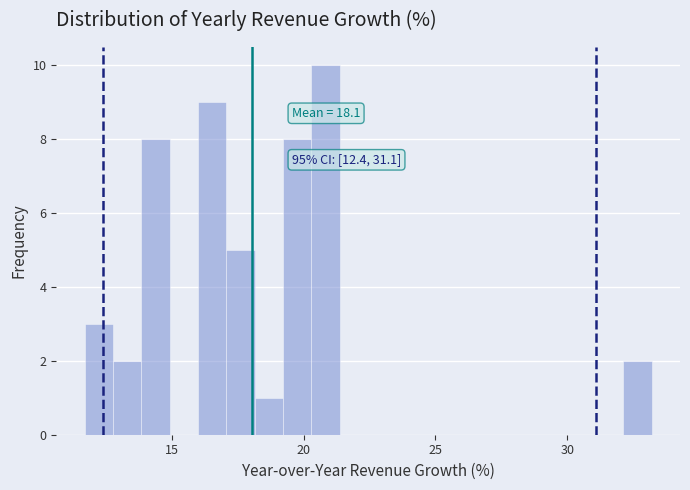

Around what value on the x-axis is the tallest bar? Give the approximate position of its centre, as read against the axis.

21.0